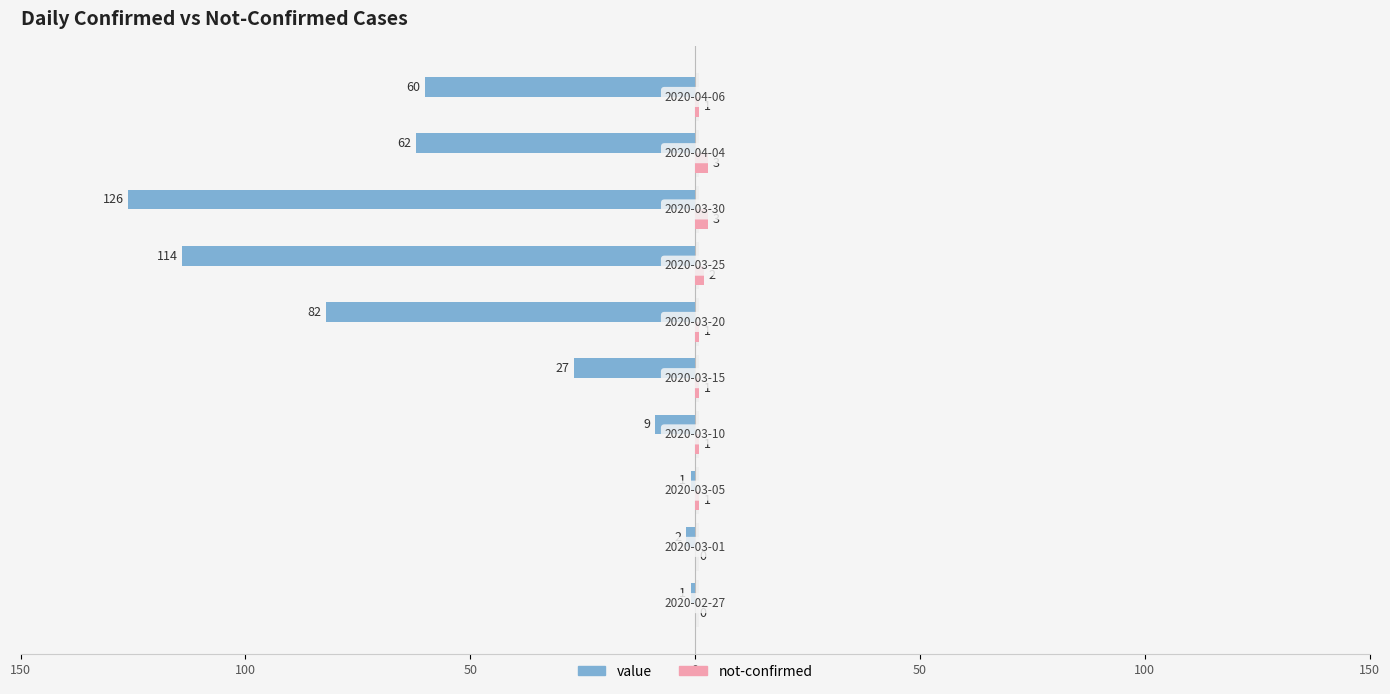

What is the difference between the second highest and second lowest values in the not-confirmed series?

3